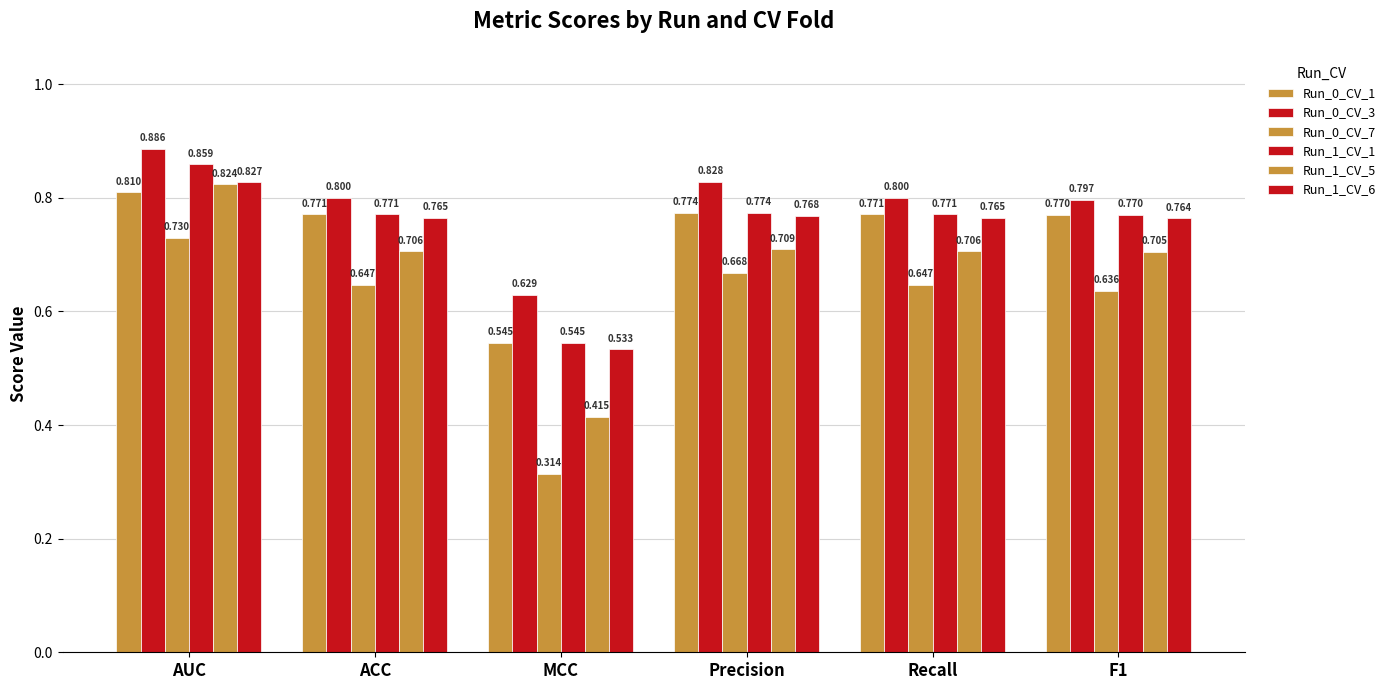

What is the sum of all Run_0_CV_1 values?

4.4